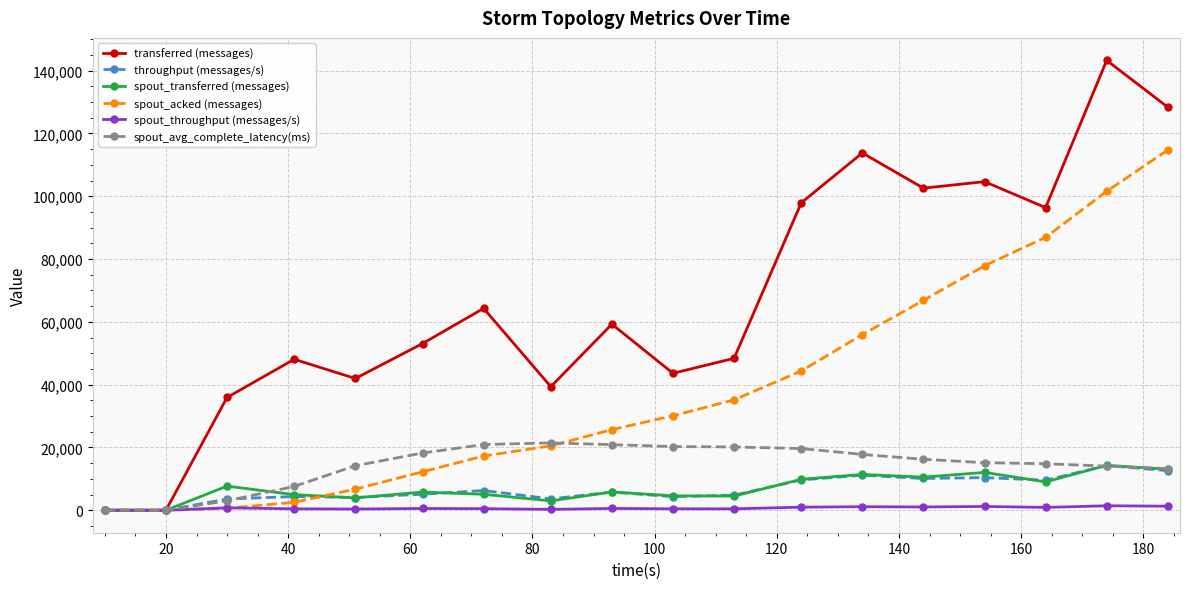

Does the chart display data point markers on the line(s)?

Yes